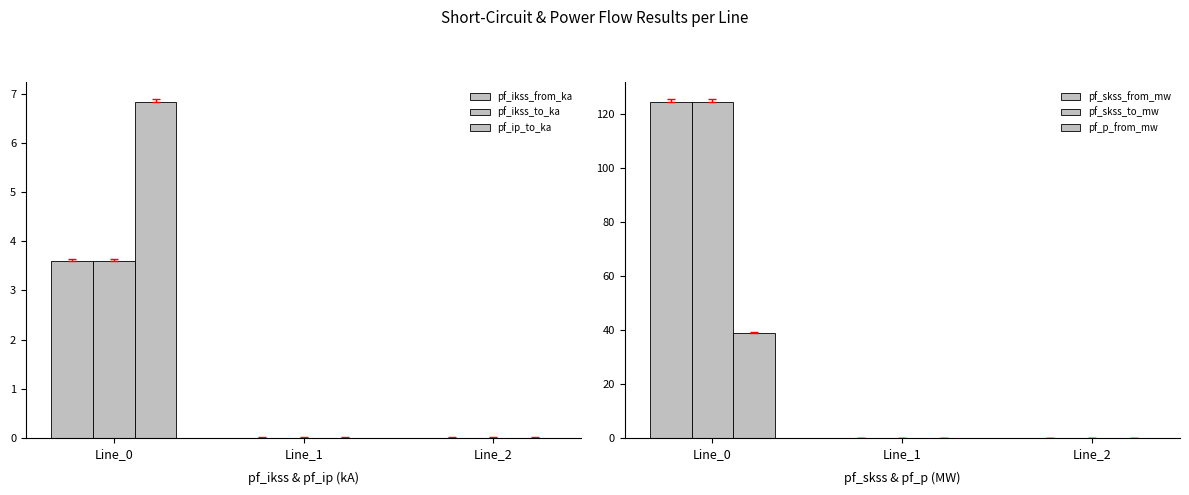

List the series in order of their peak value, highest first.

pf_skss_from_mw, pf_skss_to_mw, pf_p_from_mw, pf_ip_to_ka, pf_ikss_from_ka, pf_ikss_to_ka